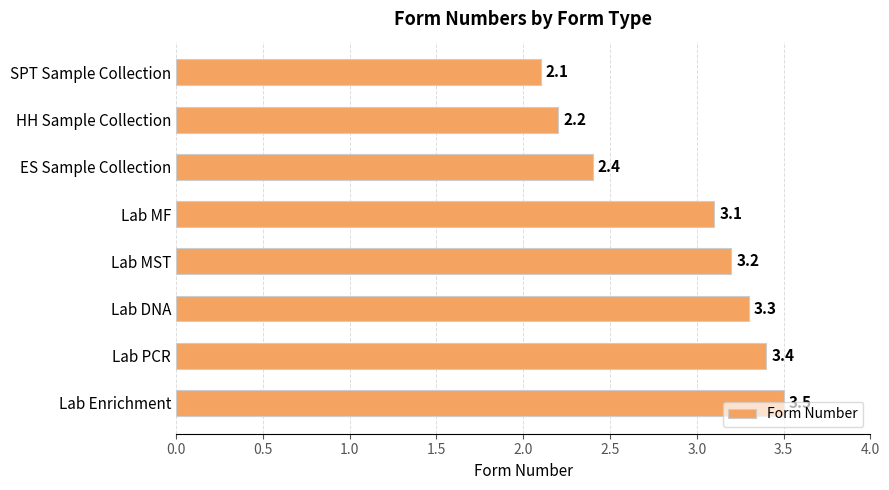

Does the chart contain any negative values?

No